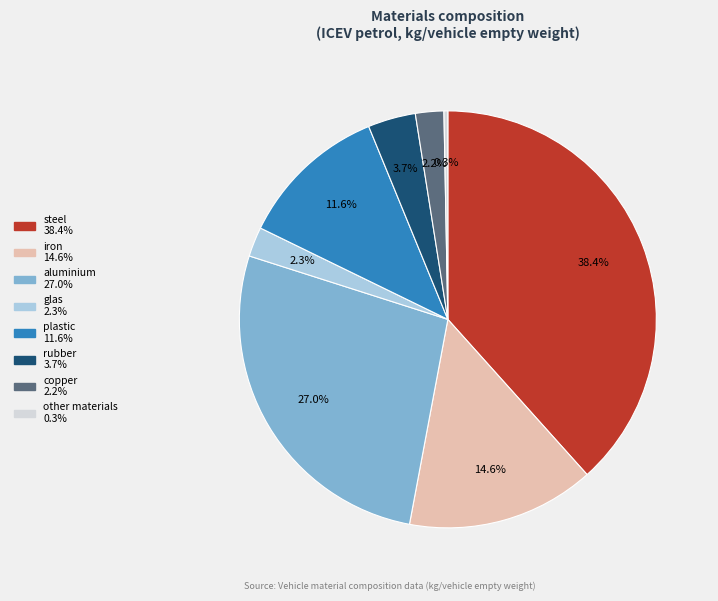

How many segments does this pie chart have?

8